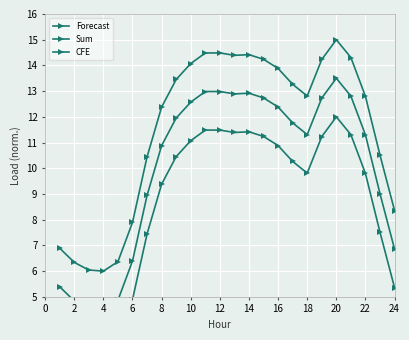

How many distinct data groups are displayed?

3